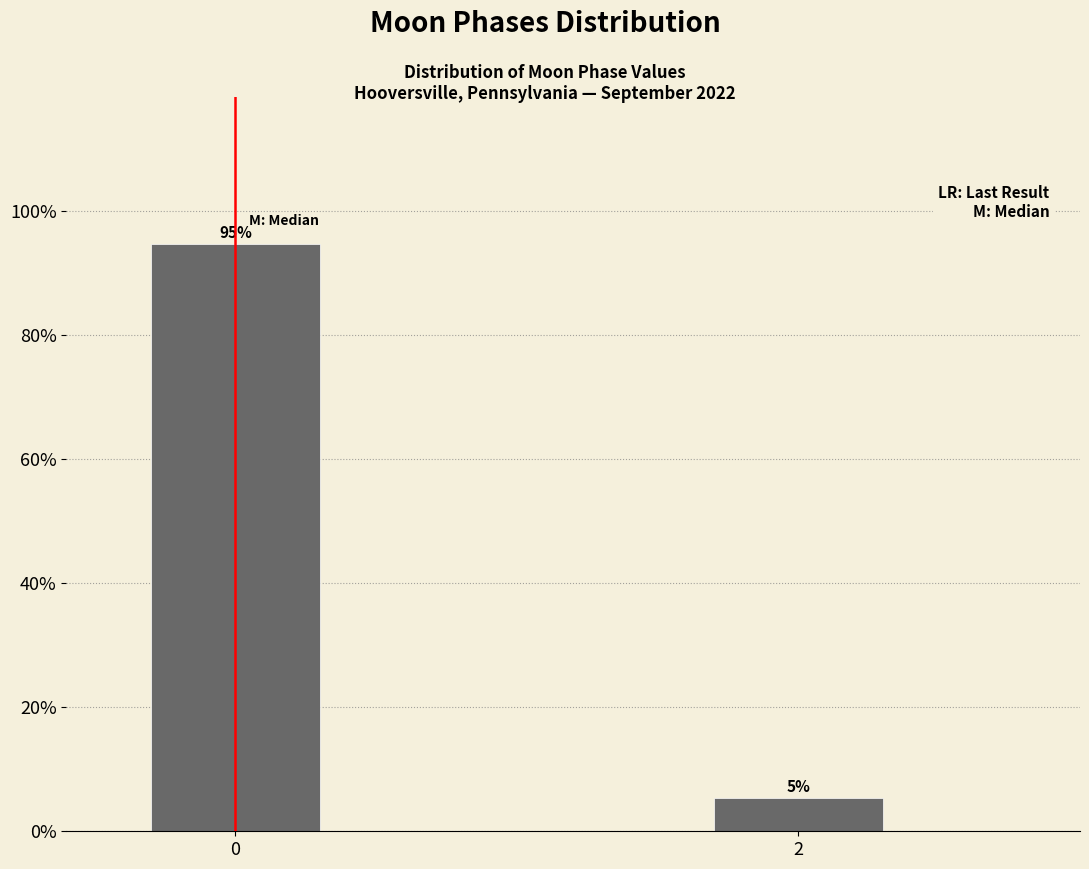

What is the minimum value shown in the chart?

5.3